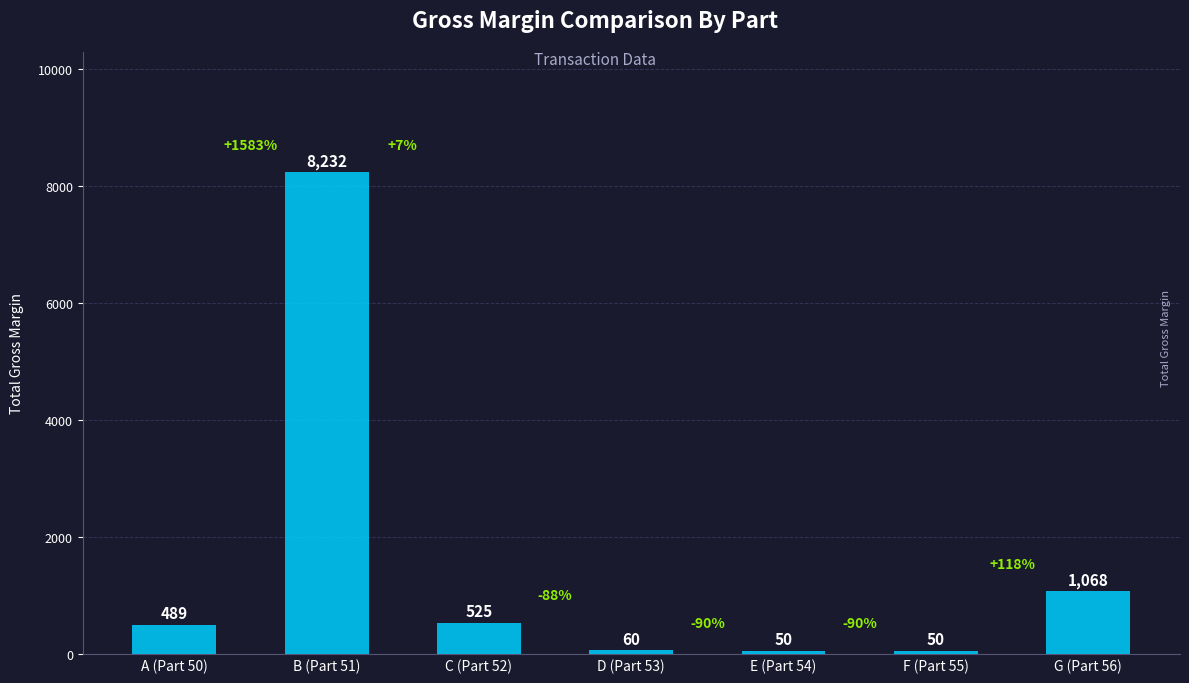

How many series are shown in this chart?

1